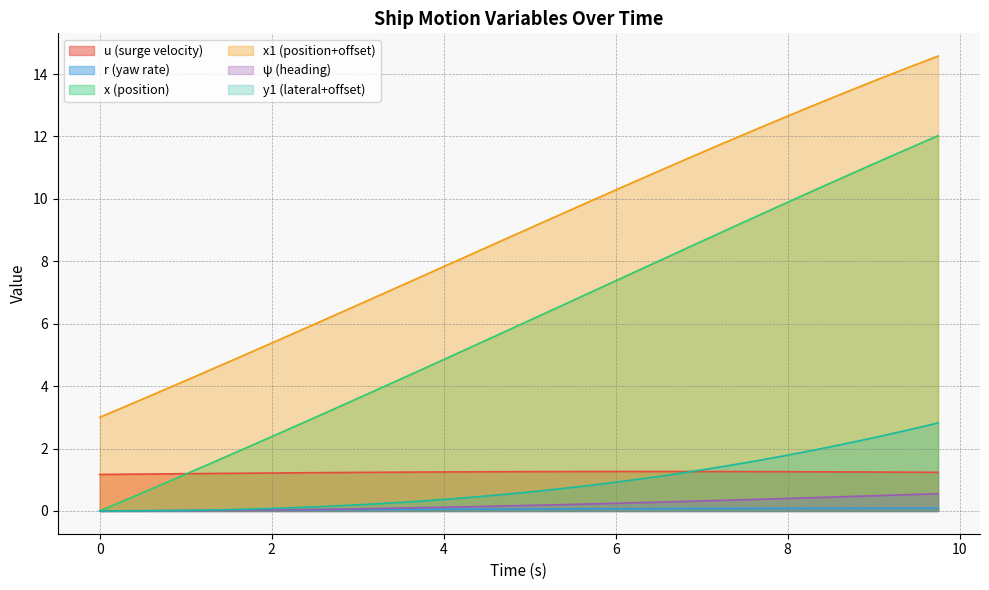

What are all the series names shown in the legend?

u (surge velocity), r (yaw rate), x (position), x1 (position+offset), ψ (heading), y1 (lateral+offset)